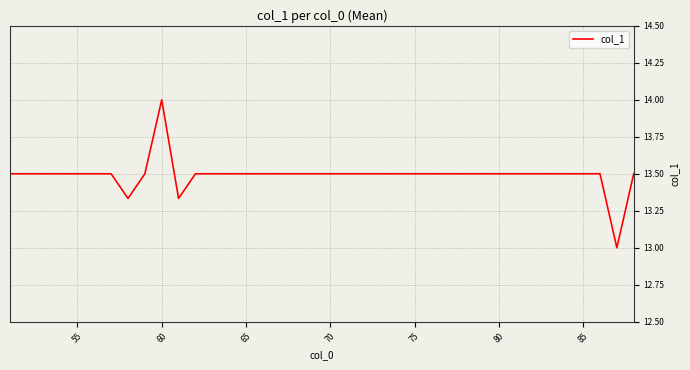

What is the minimum value shown in the chart?

13.0